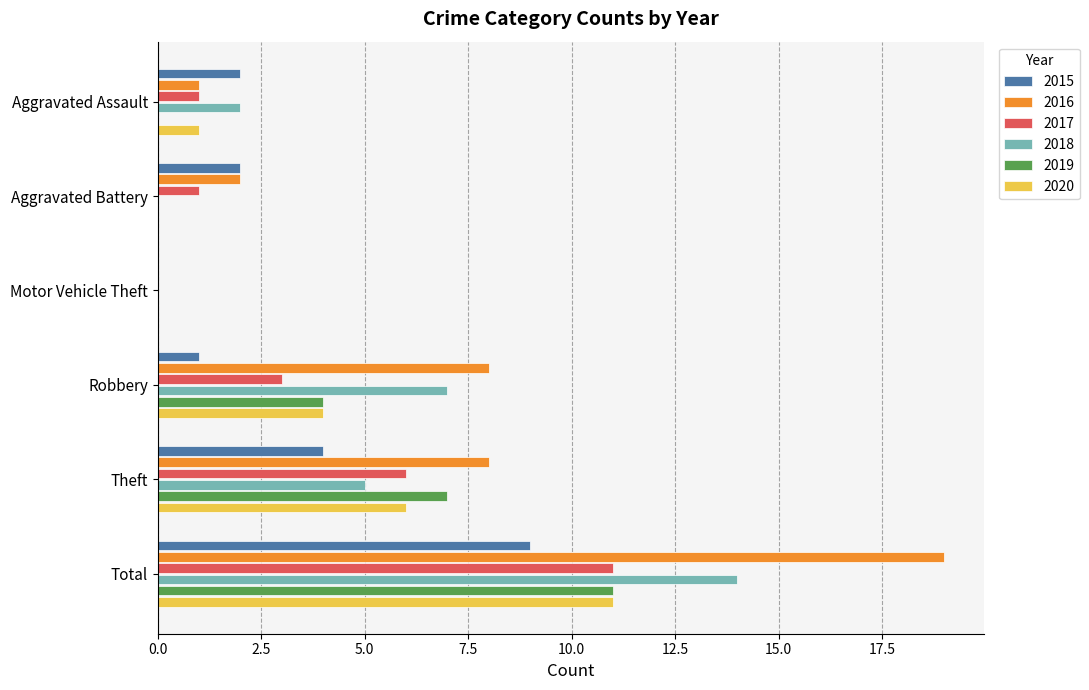

Which series has the largest total across all categories?

2016